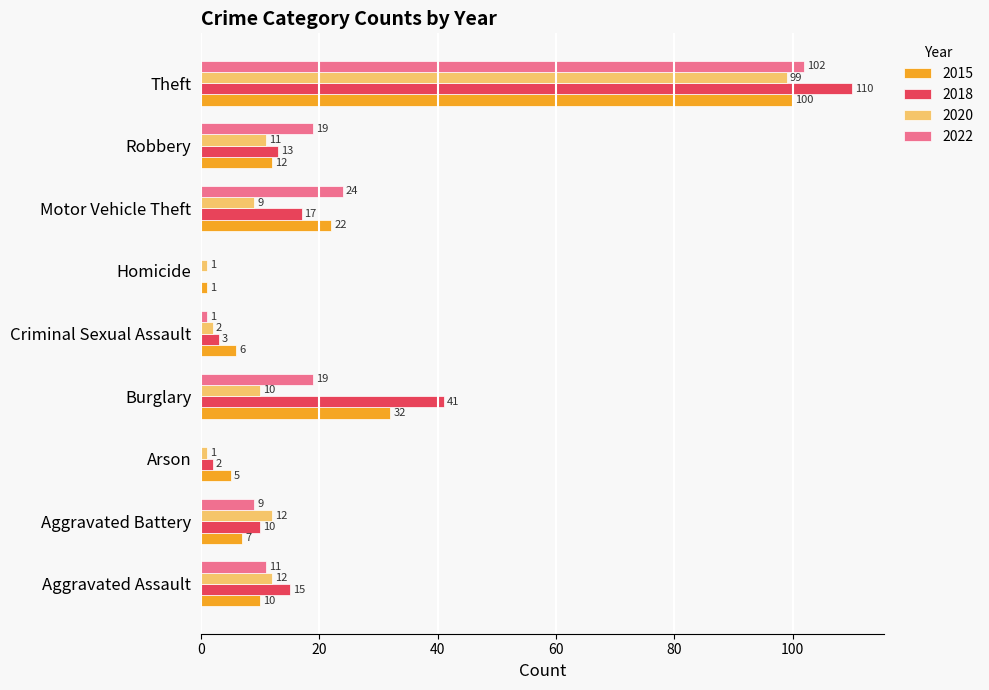

Count the number of data series in this chart.

4